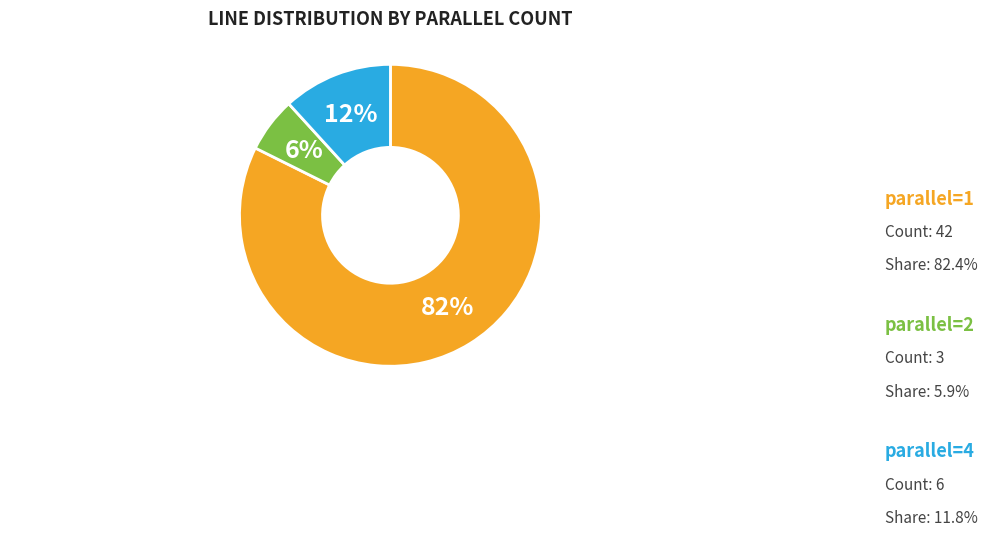

To the nearest percent, what is the difference between the largest and smallest slice percentages?

76%